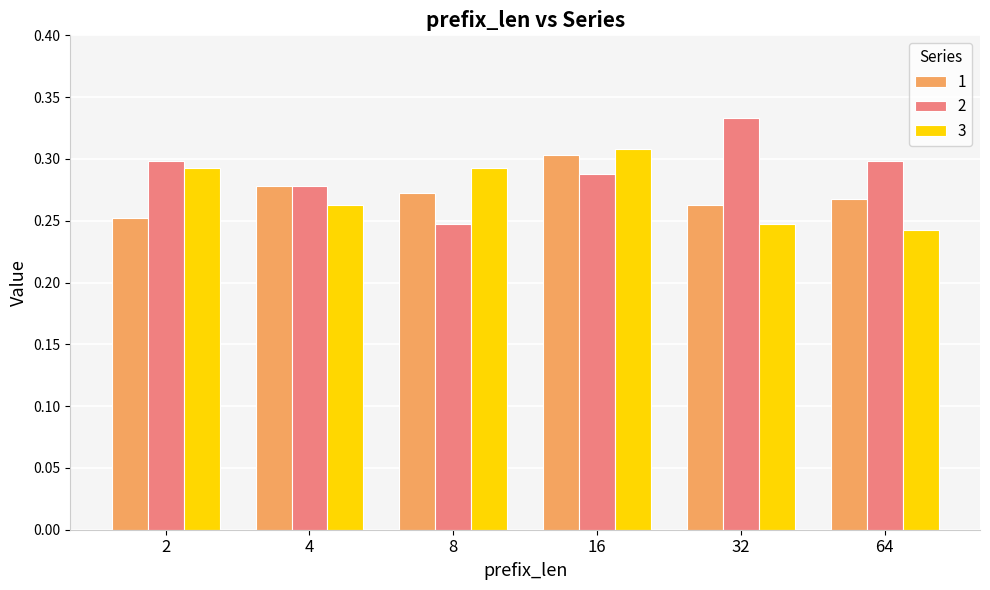

What is the sum of all 1 values?

1.6